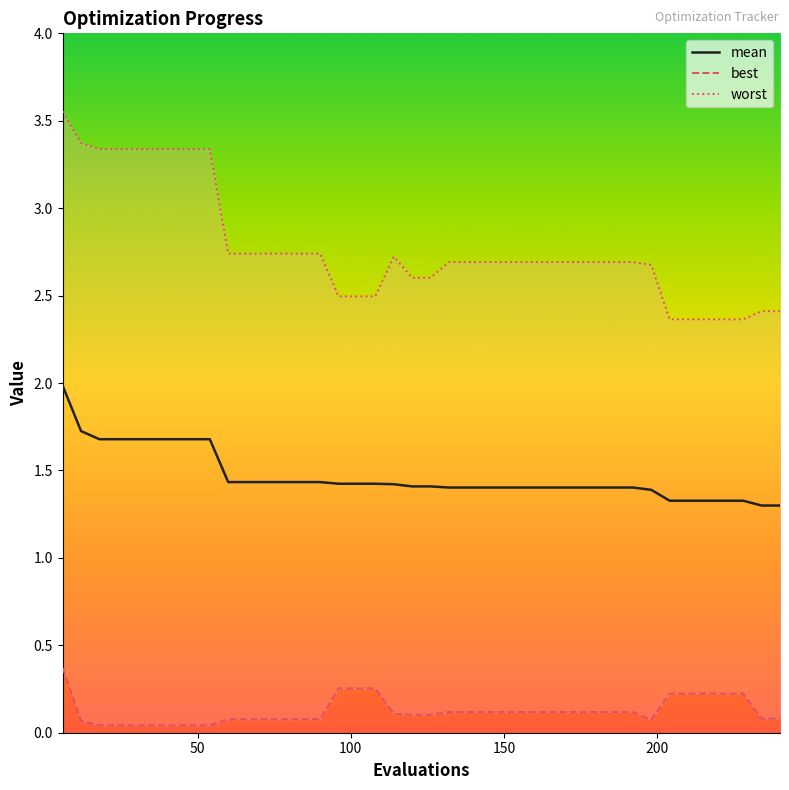

What is the lowest value of the mean series?

1.3